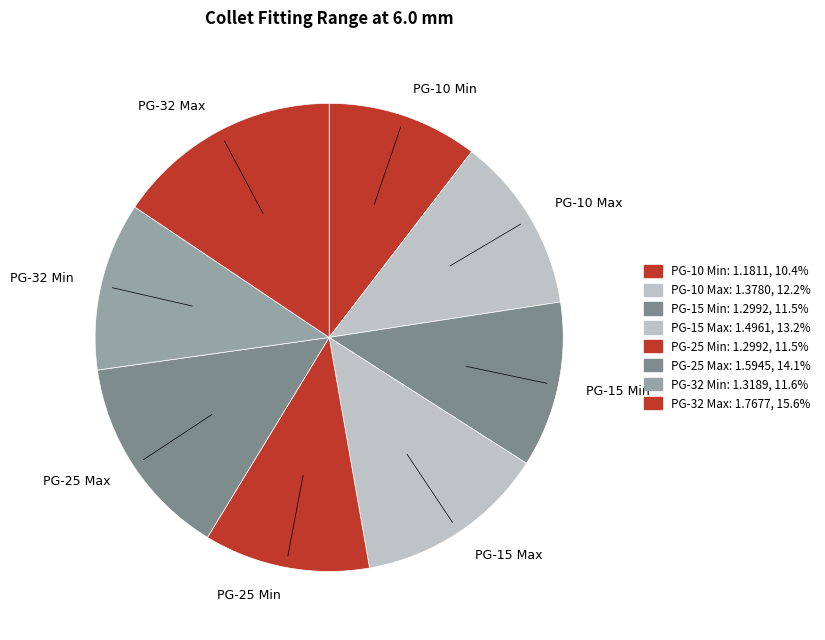

Which category has the biggest portion of the pie?

PG-32 Max